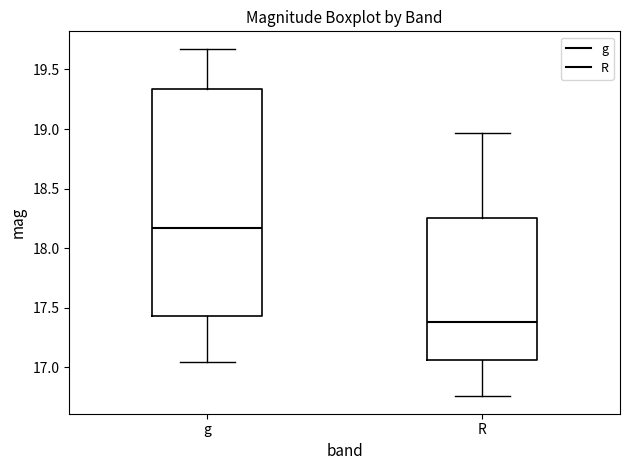

Which box is the tallest, from its lower edge to its upper edge?

g